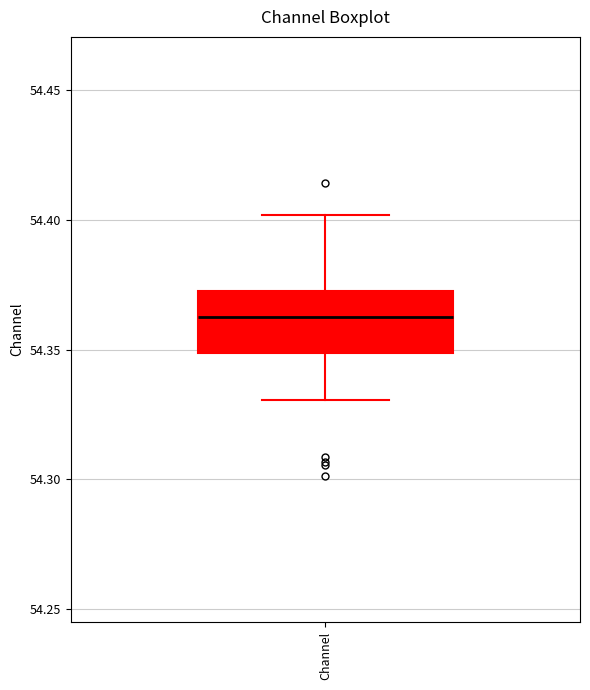

Read this box plot against the y-axis: the position of the median line, the range covered by the box, and the ends of both whiskers. The values are not printed on the chart, so give them approximately, as read against the axis.

median 54.36, box 54.35 to 54.37, whiskers 54.33 to 54.40